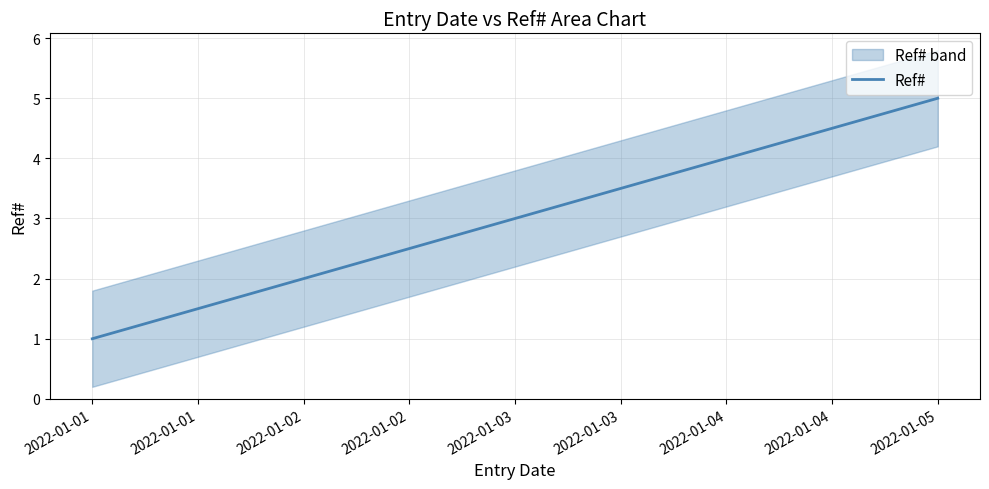

What is the value of the 3rd point from the left?

3